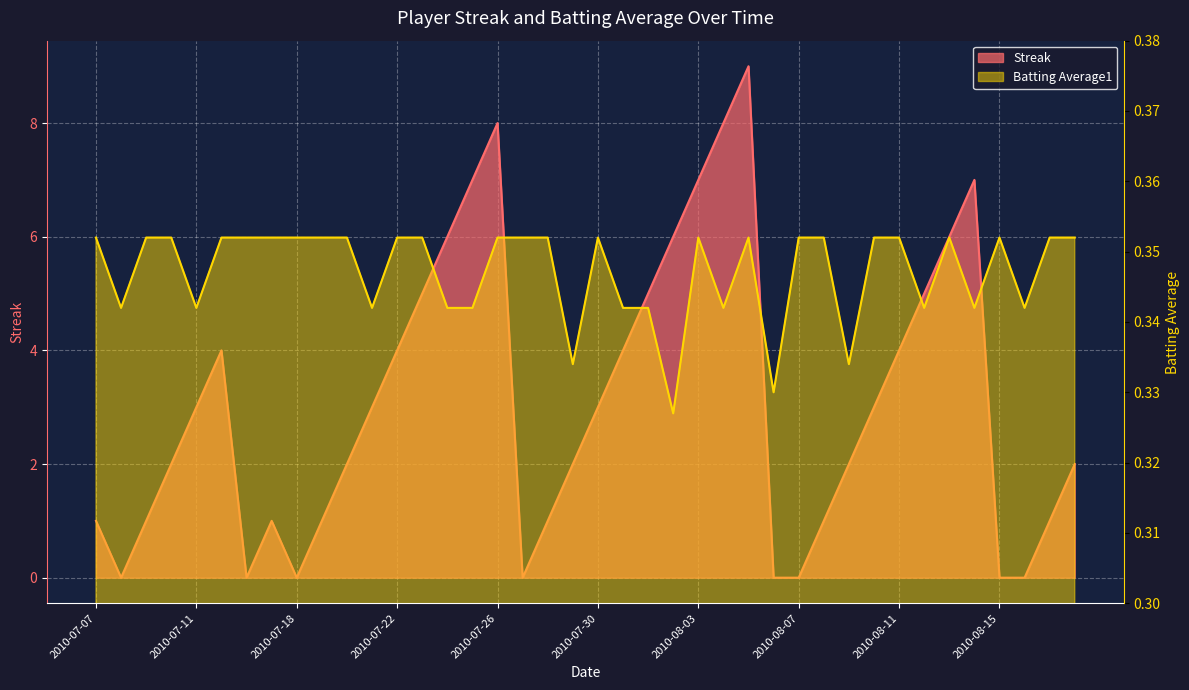

What is the label of the 10th point from the right?

2010-08-09